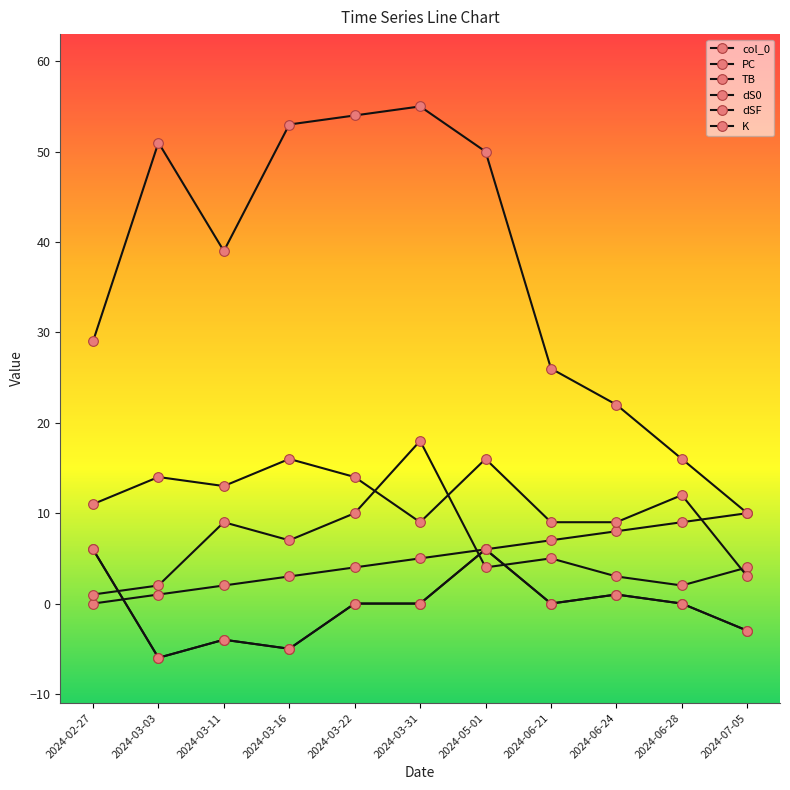

True or false: TB has more than 0 points higher than both neighbors.

True